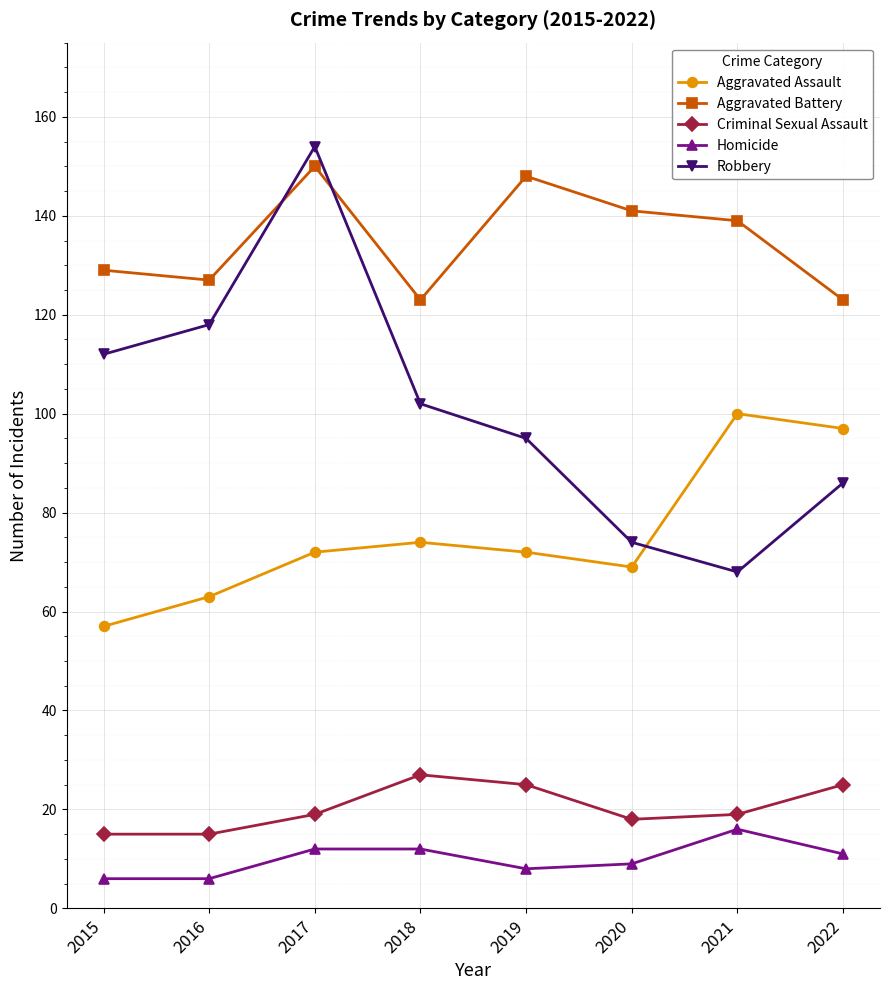

Which category has the highest value across all series?

2017